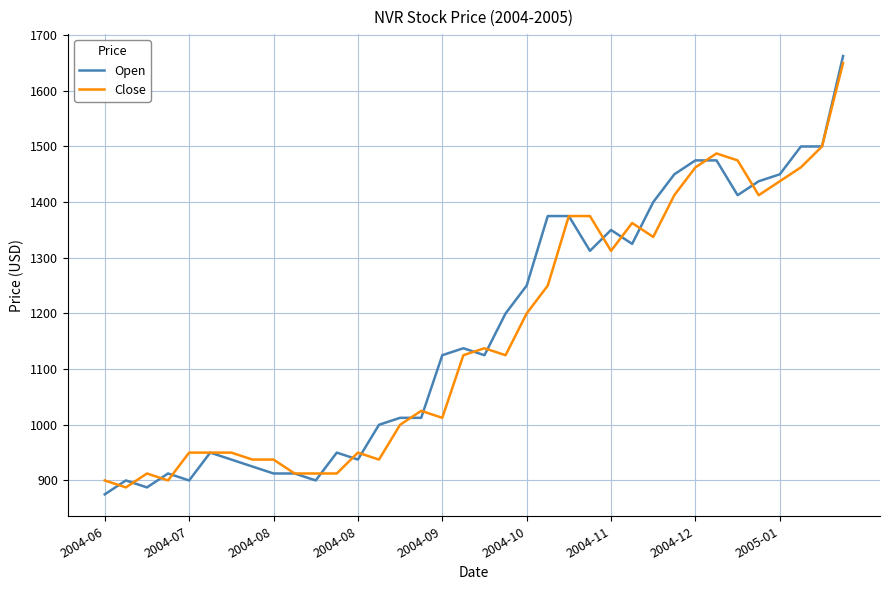

Reading right to left, list all the values displayed in this chart.

Open: 1662.5	1500.0	1500.0	1450.0	1437.5	1412.5	1475.0	1475.0	1450.0	1400.0	1325.0	1350.0	1312.5	1375.0	1375.0	1250.0	1200.0	1125.0	1137.5	1125.0	1012.5	1012.5	1000.0	937.5	950.0	900.0	912.5	912.5	925.0	937.5	950.0	900.0	912.5	887.5	900.0	875.0
Close: 1650.0	1500.0	1462.5	1437.5	1412.5	1475.0	1487.5	1462.5	1412.5	1337.5	1362.5	1312.5	1375.0	1375.0	1250.0	1200.0	1125.0	1137.5	1125.0	1012.5	1025.0	1000.0	937.5	950.0	912.5	912.5	912.5	937.5	937.5	950.0	950.0	950.0	900.0	912.5	887.5	900.0